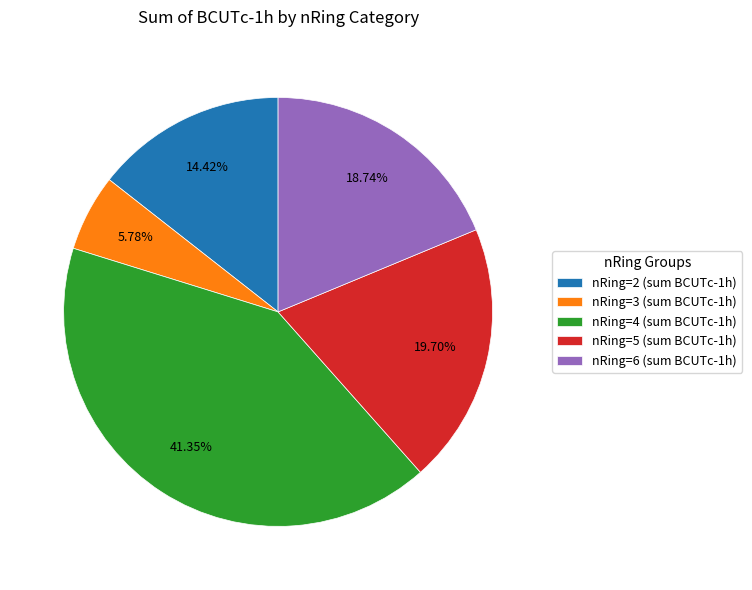

Between nRing=5 (sum BCUTc-1h) and nRing=4 (sum BCUTc-1h), which is larger?

nRing=4 (sum BCUTc-1h)